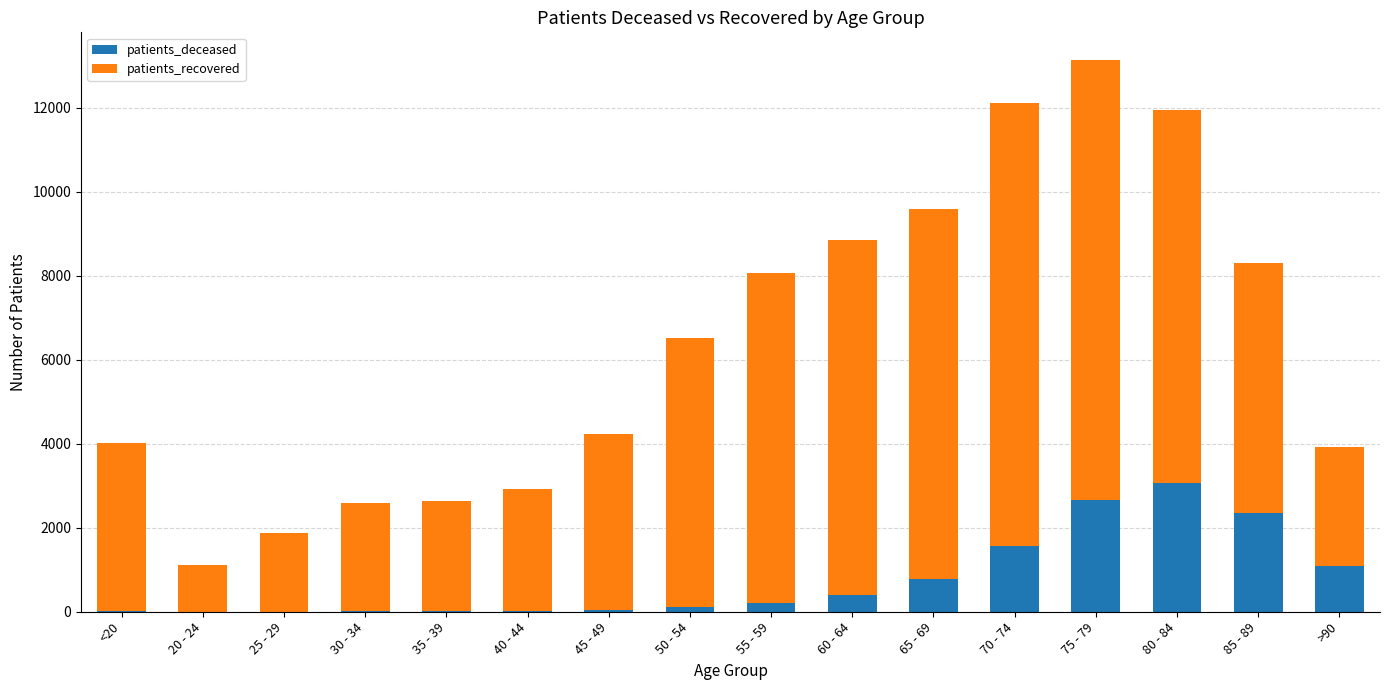

At which category is the sum across all series the highest?

75 - 79